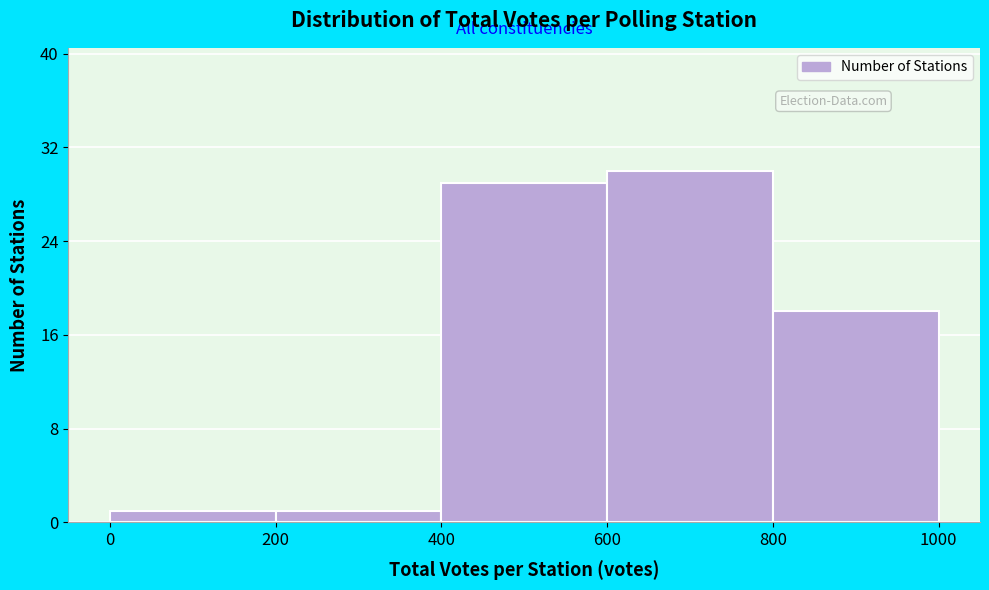

Which range on the x-axis has the tallest bar?

600 to 800